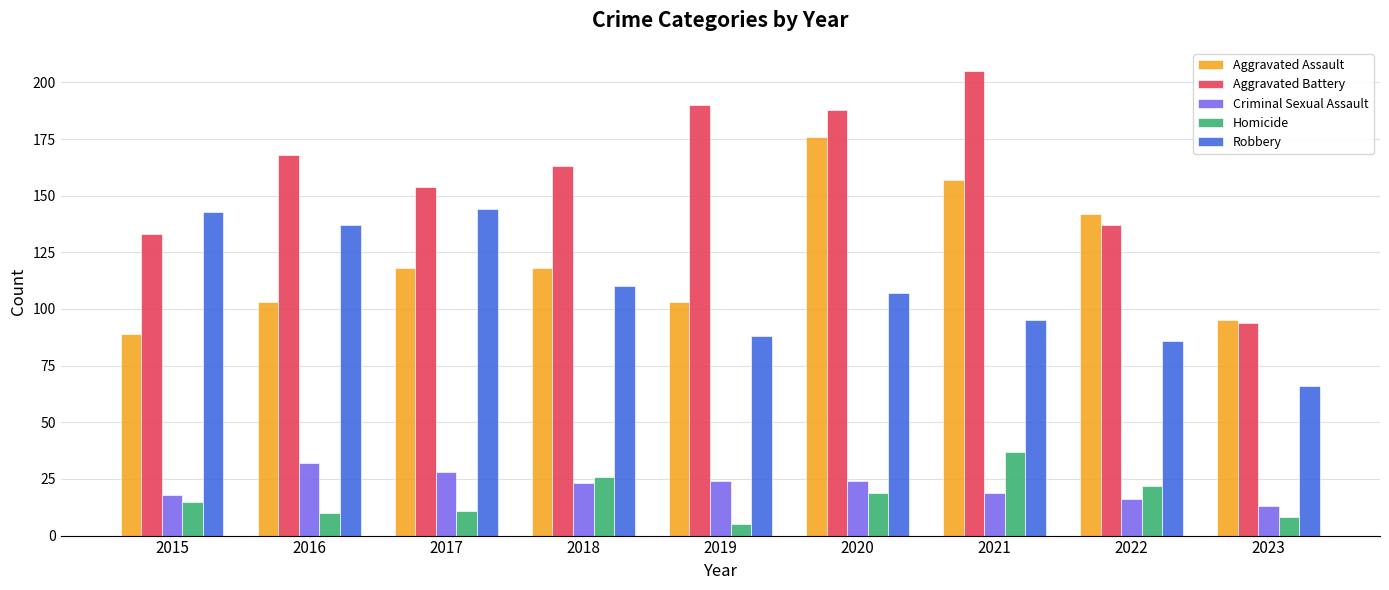

What is the sum of all Aggravated Battery values?

1432